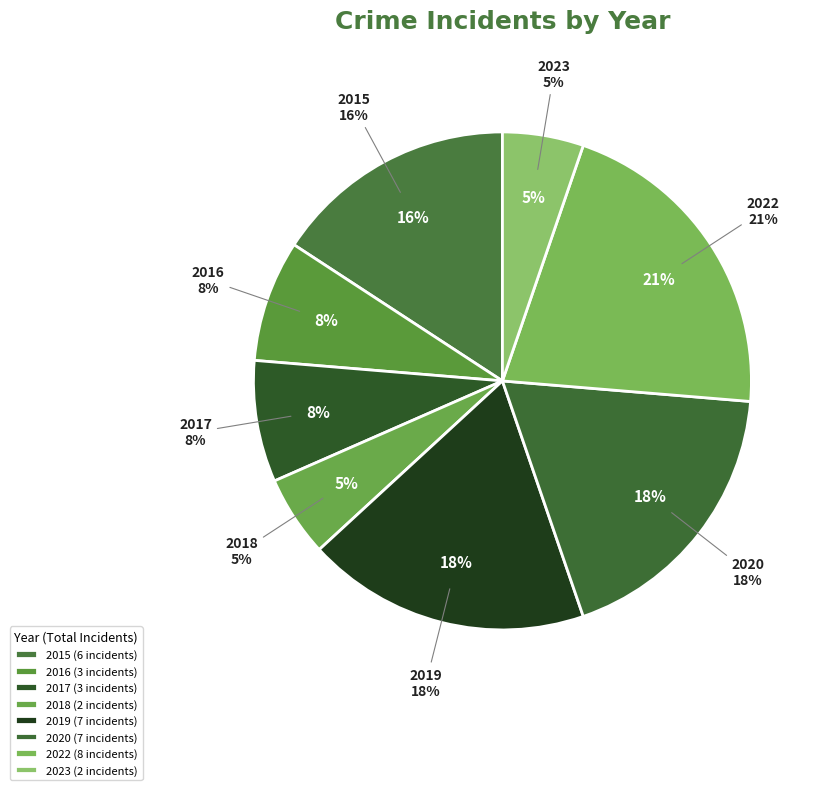

What percentage is the 2023 slice, to the nearest percent?

5%